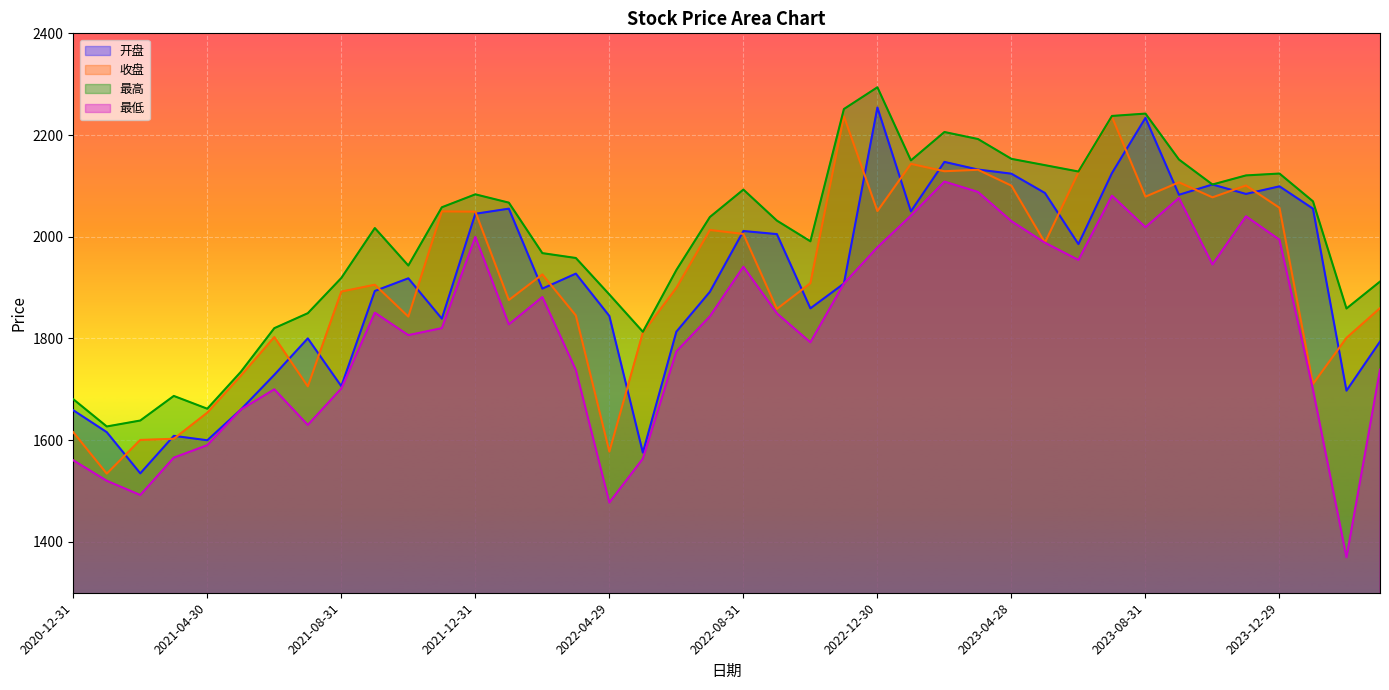

What is the sum of the 最高 values at 2023-05-31 and 2021-01-29?

3767.7